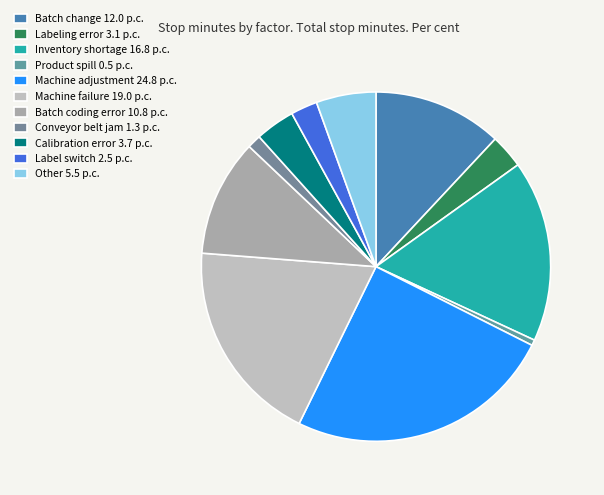

How many segments does this pie chart have?

11